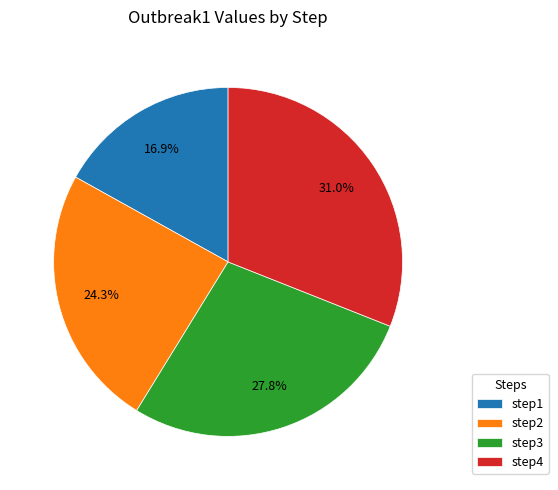

To the nearest percent, what is the difference between the step4 and step3 slice percentages?

3%